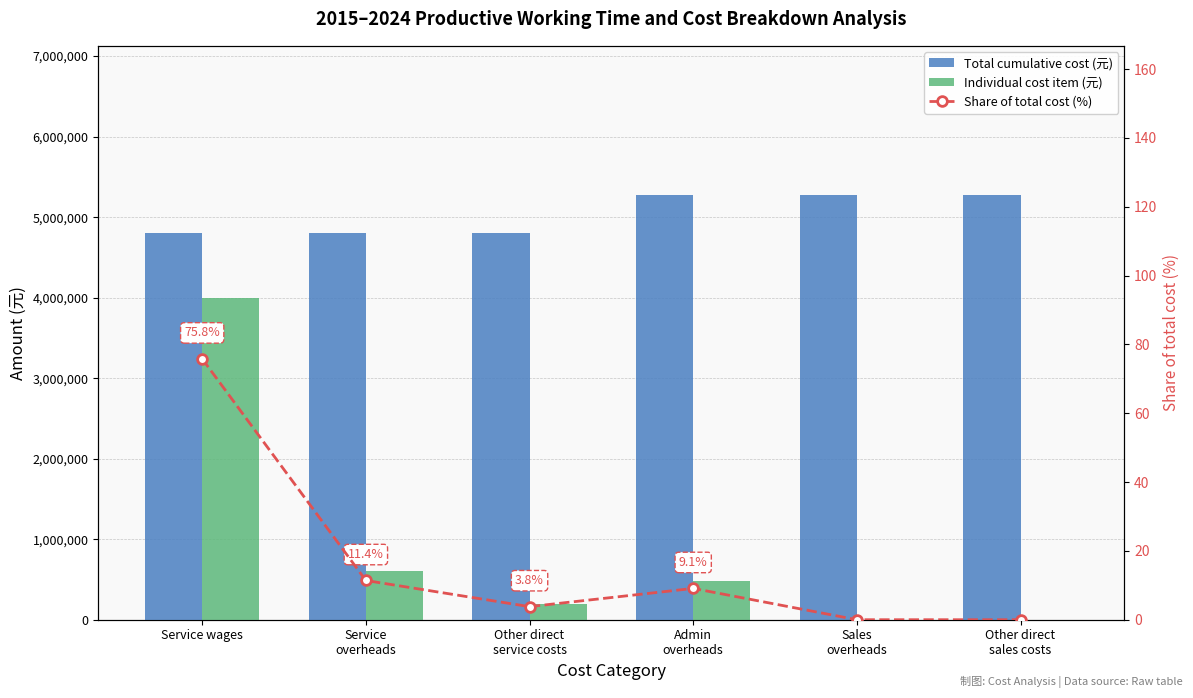

Reading left to right, transcribe all the data shown in this chart.

Total cumulative cost (元): 4800000.0	4800000.0	4800000.0	5280000.0	5280000.0	5280000.0
Individual cost item (元): 4000000.0	600000.0	200000.0	480000.0	0.0	0.0
Share of total cost (%): 75.8	11.4	3.8	9.1	0.0	0.0